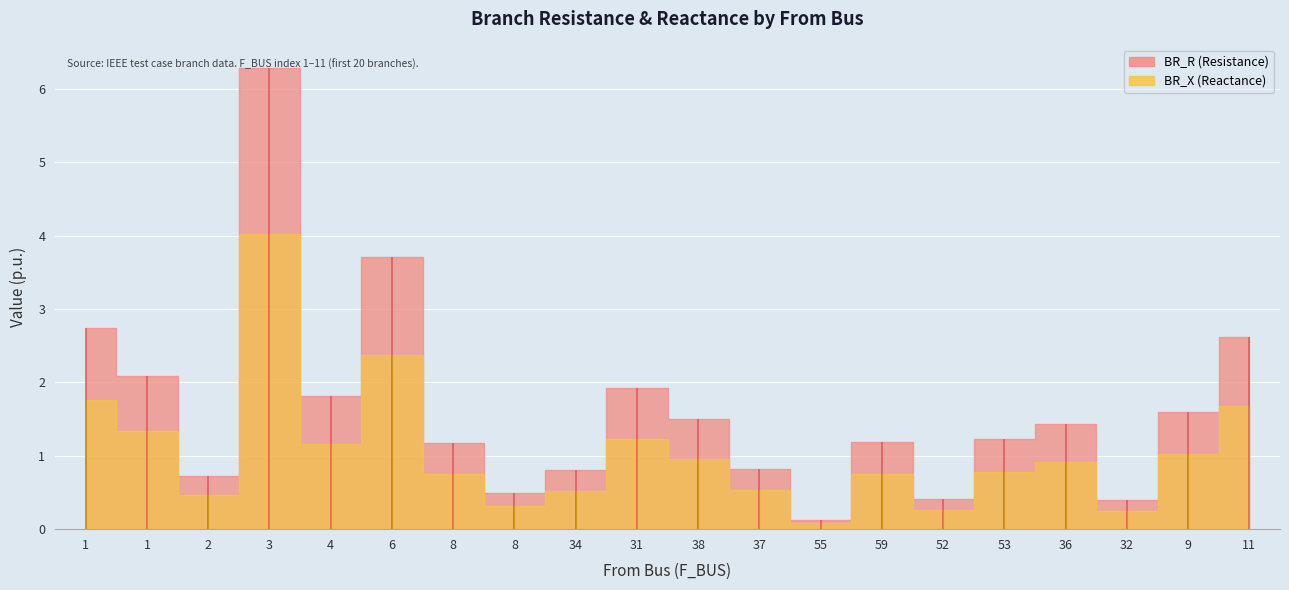

True or false: BR_R and BR_X cross at least once.

False